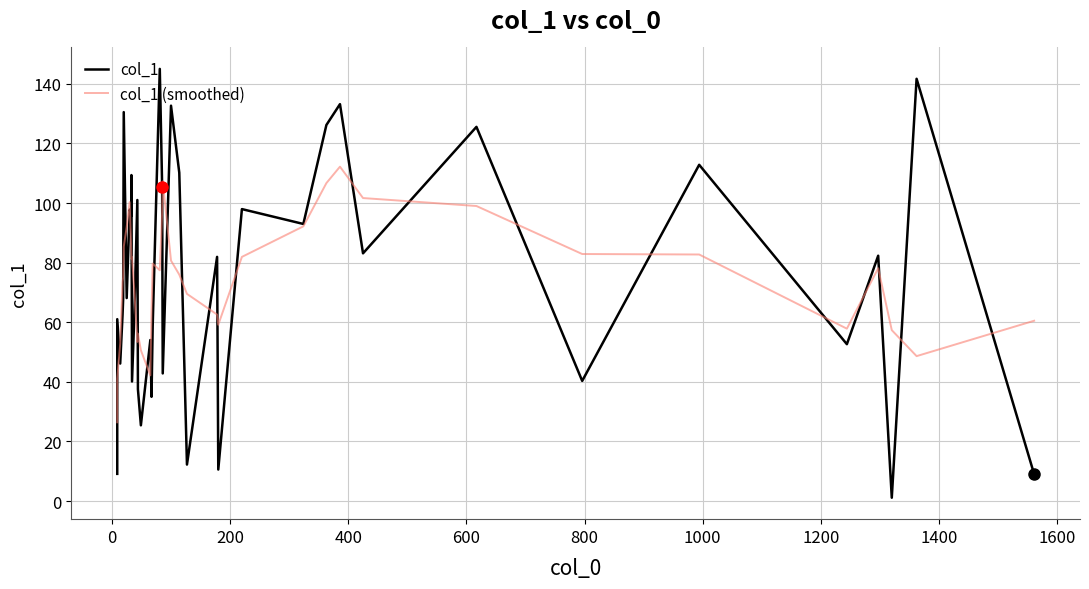

Is this an area chart (filled region under the line)?

No